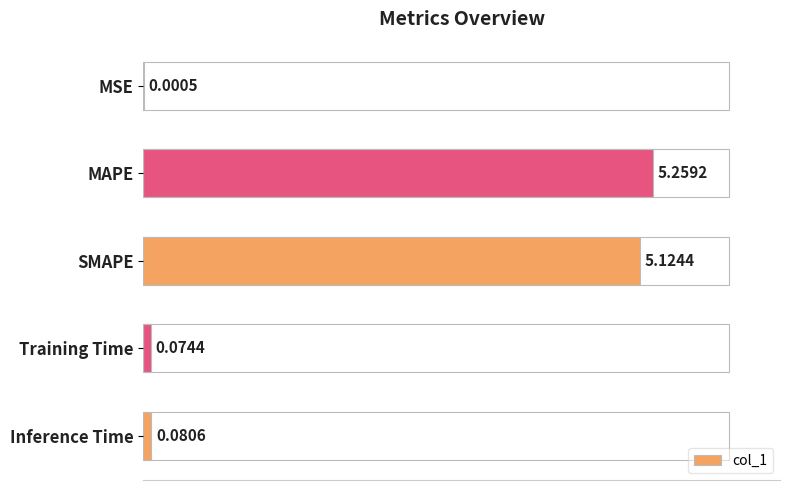

Between Training Time and MSE, which is larger?

Training Time